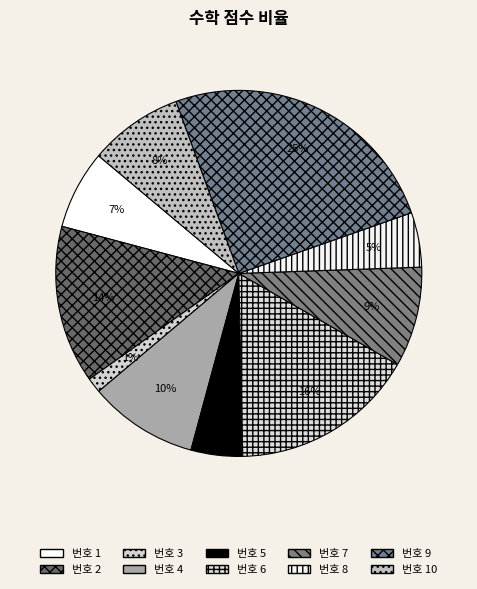

Which category has the smallest portion of the pie?

3